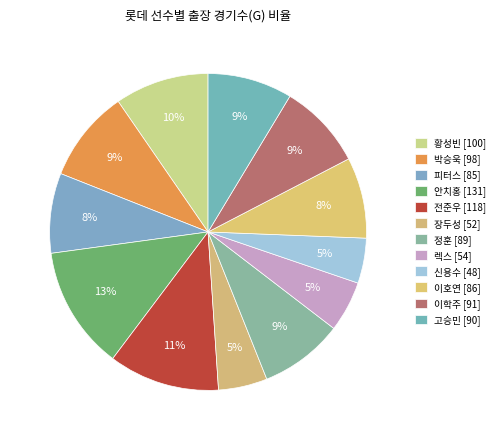

To the nearest percent, what is the difference between the largest and smallest slice percentages?

8%